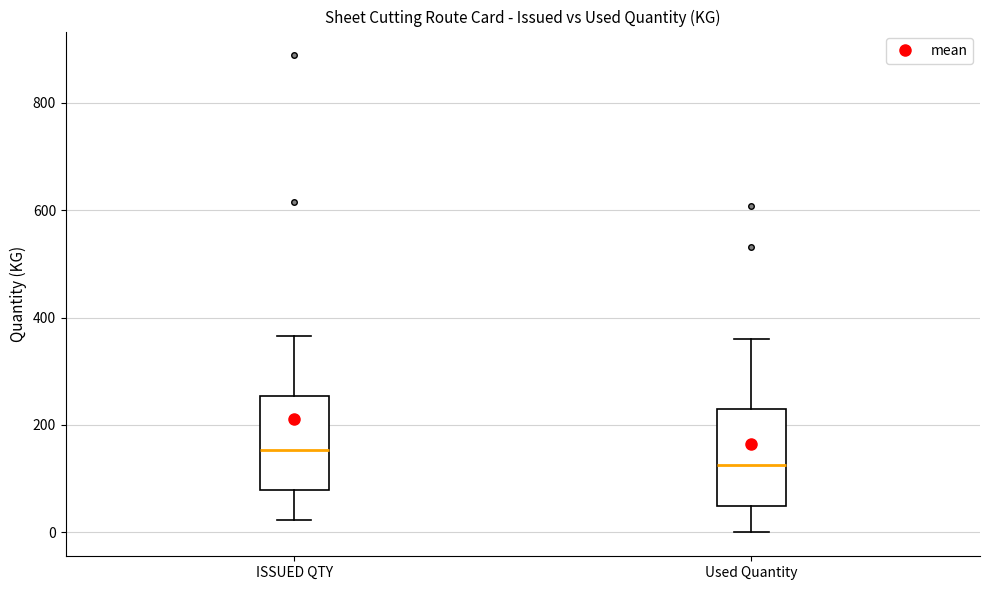

Which box has the highest median line?

ISSUED QTY